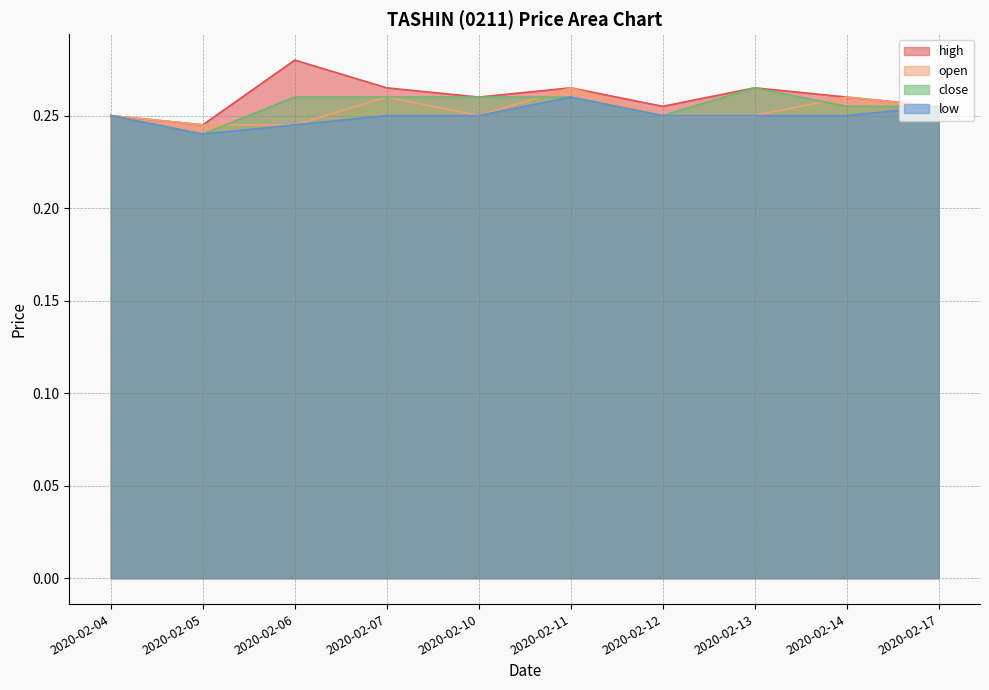

True or false: high has more than 1 interior local peaks.

True